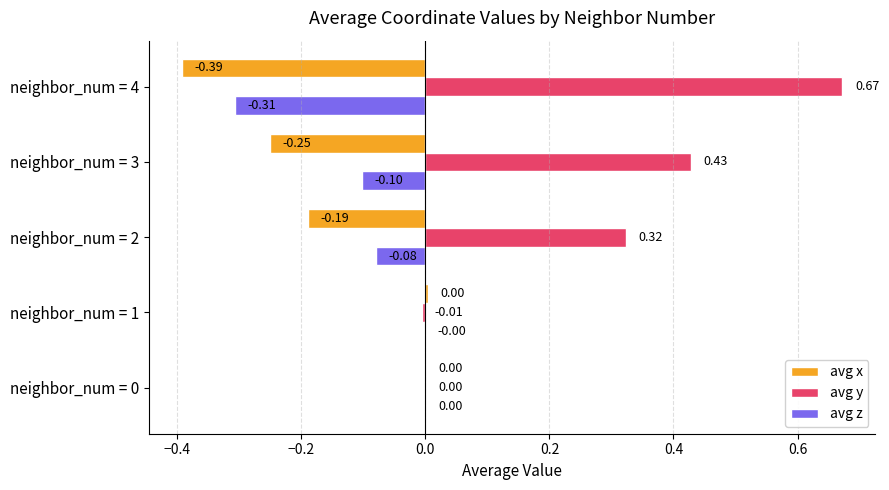

Which series has the largest total across all categories?

avg y